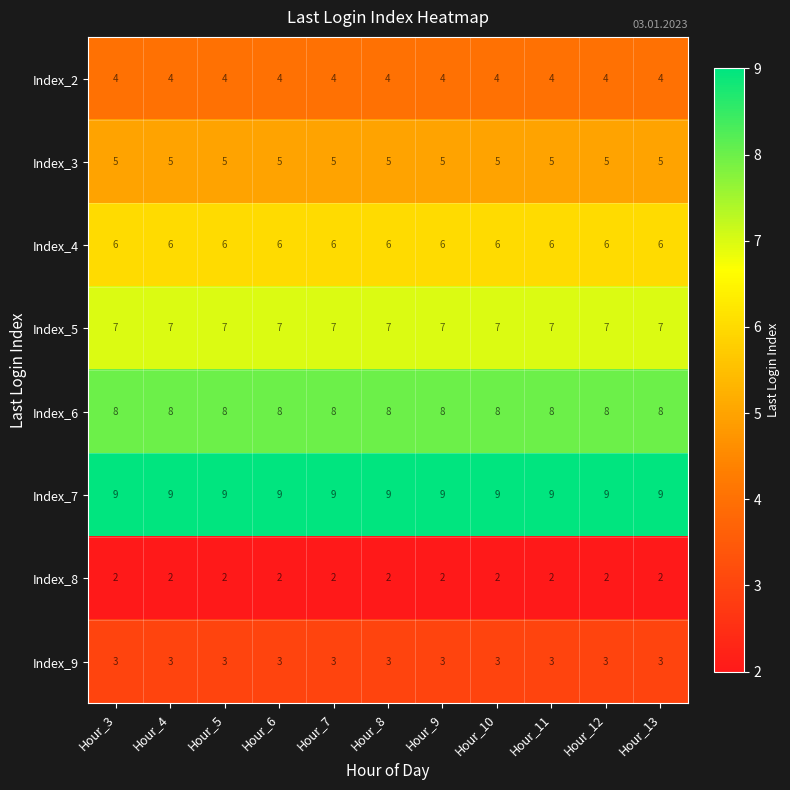

What is the average value of the Index_5 series?

7